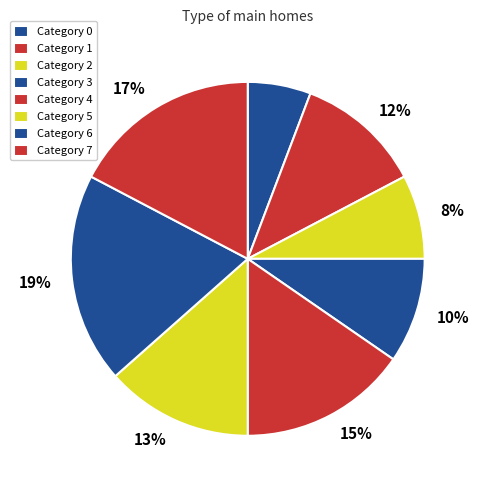

How many segments does this pie chart have?

8